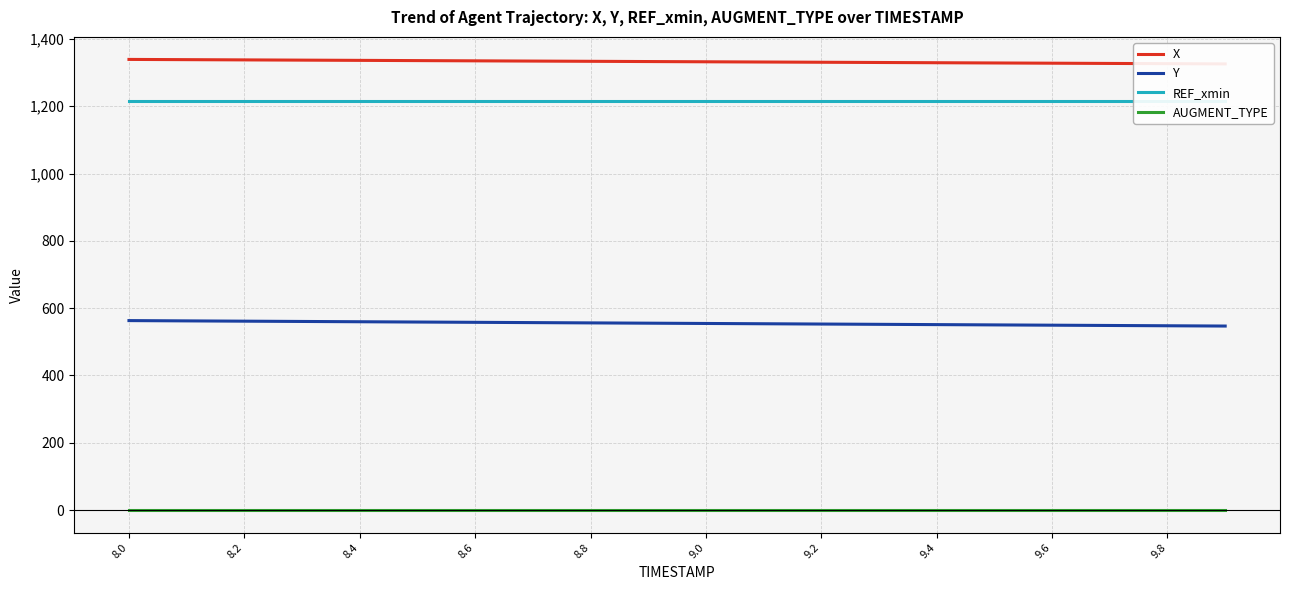

True or false: X and Y cross at least once.

False